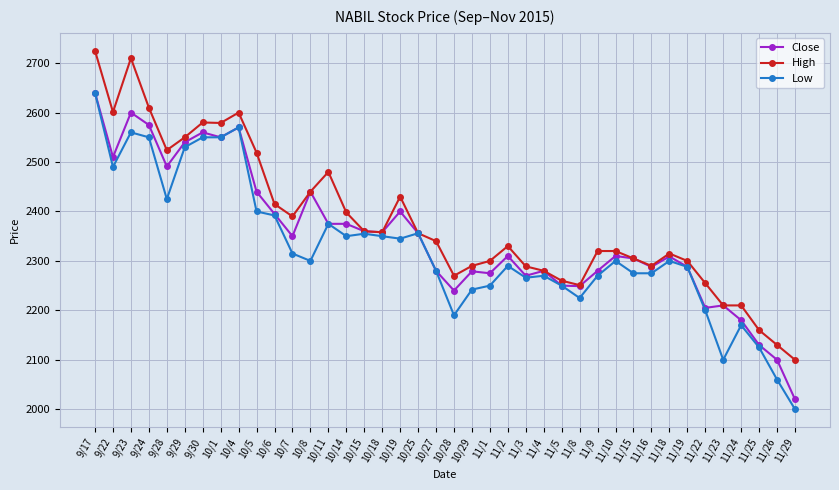

What is the total value across all series at 11/26?

6290